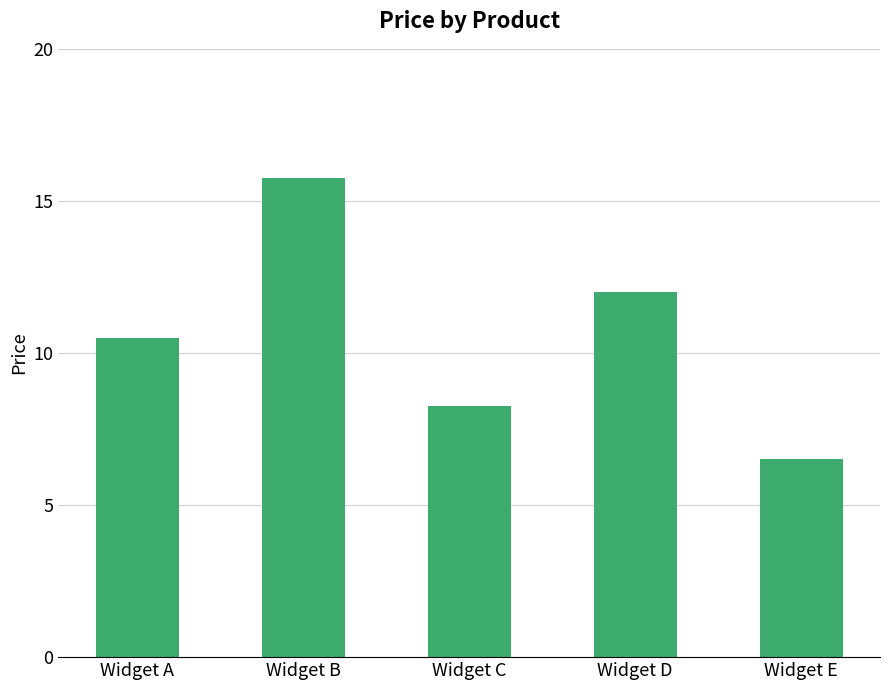

Is it true that the value at Widget D is 21.1?

False